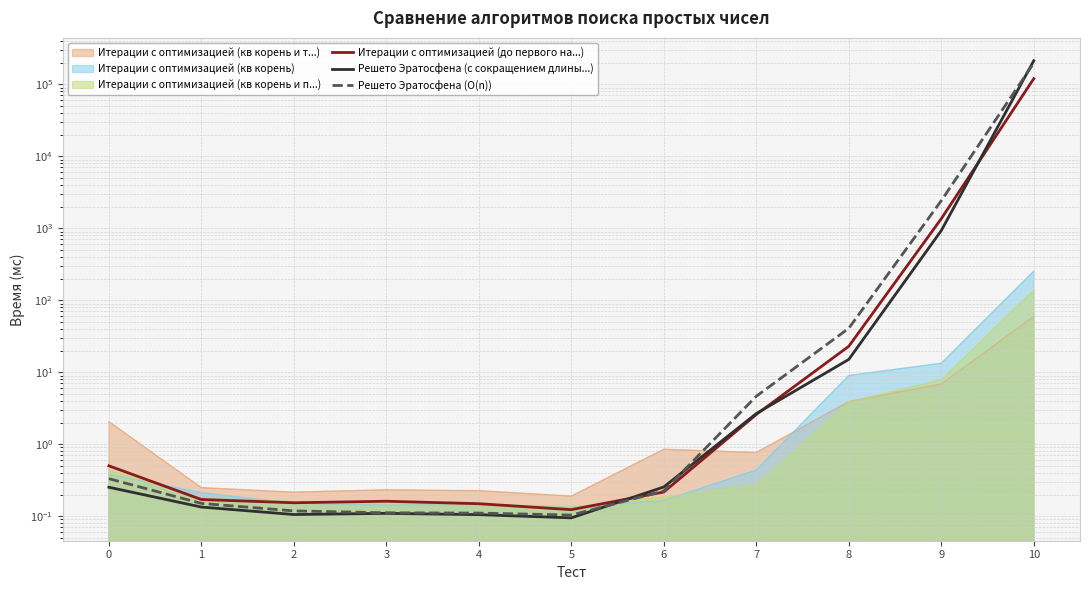

The Решето Эратосфена (O(n)) series shows 70.4 at 8. True or false?

False